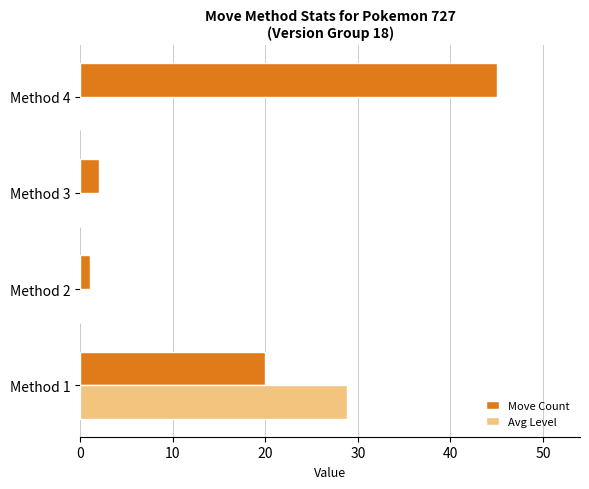

The value of Move Count at Method 4 is 45.0. True or false?

True